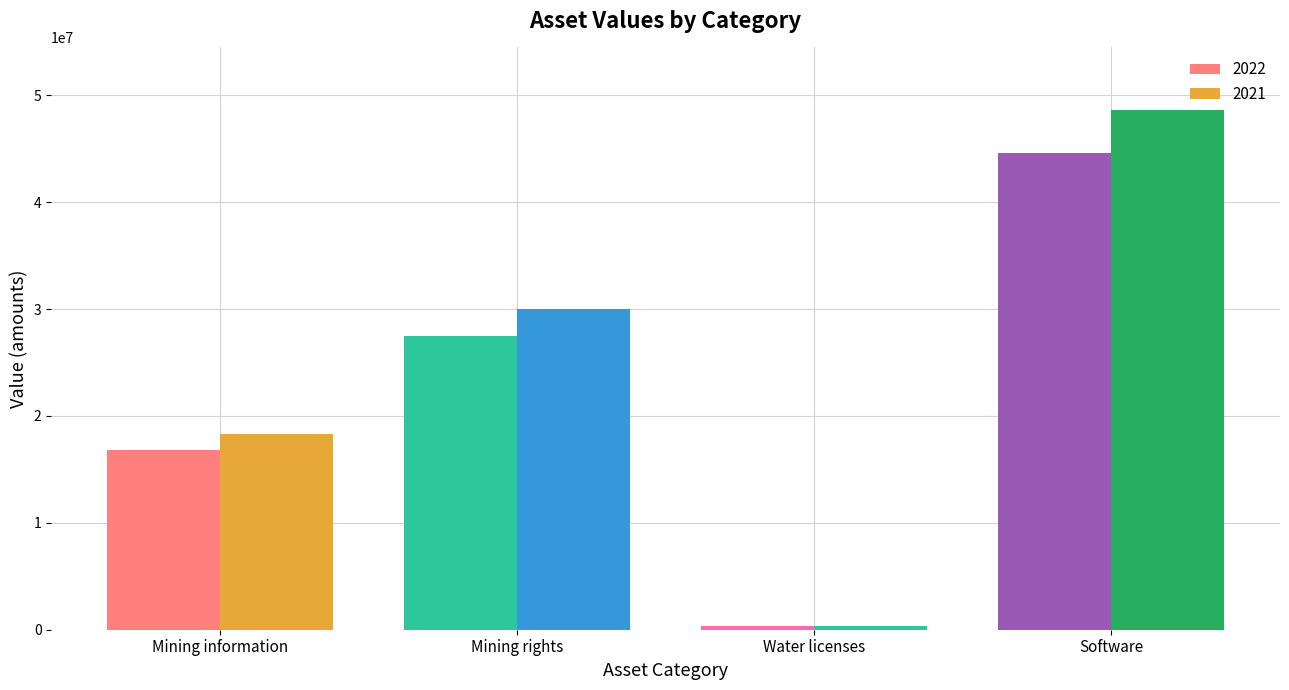

What value does the 2022 series have at Software, to the nearest 50?

44593450